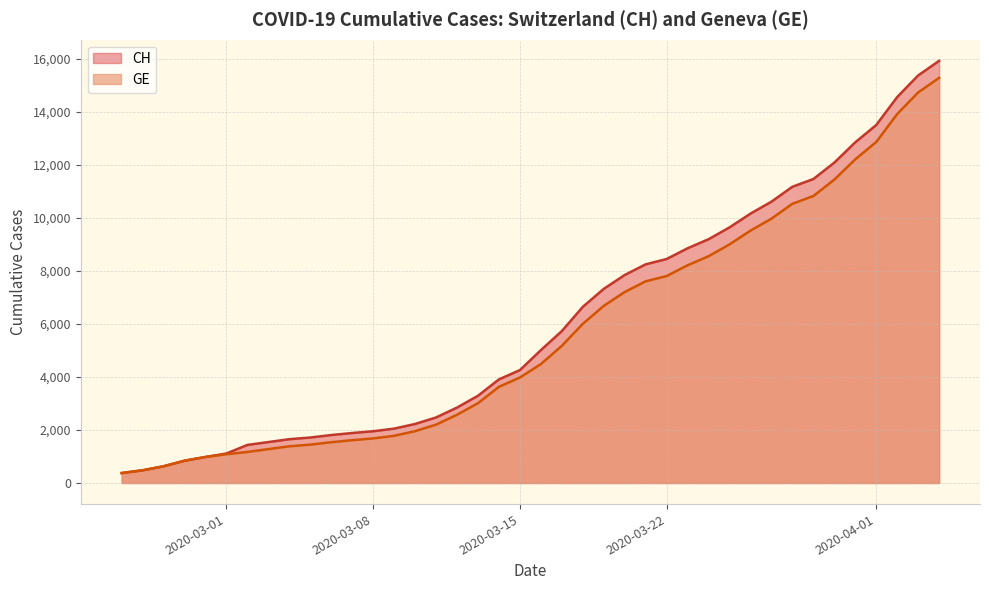

What is the lowest value of the GE series?

375